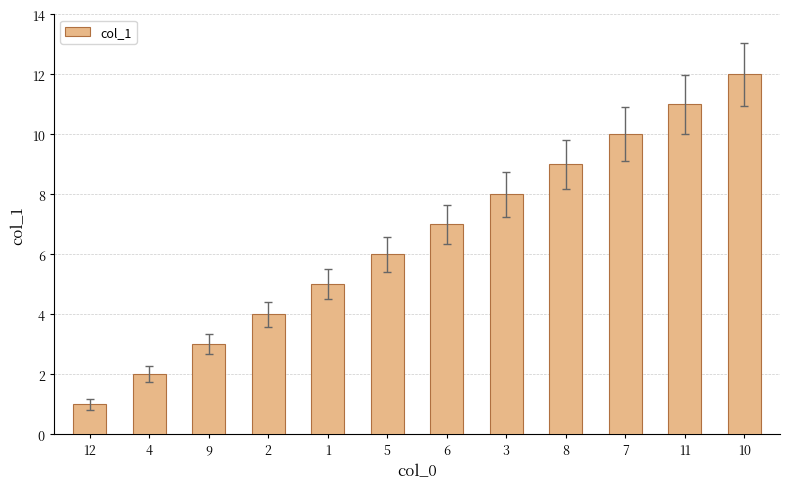

What is the maximum value shown in the chart?

12